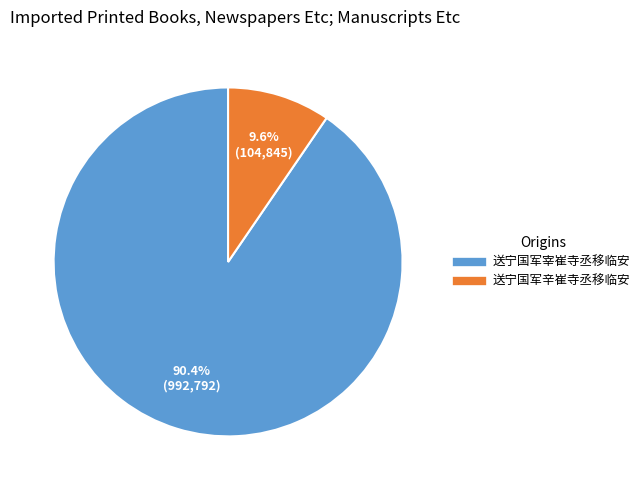

Which category has the smallest portion of the pie?

送宁国军辛崔寺丞移临安